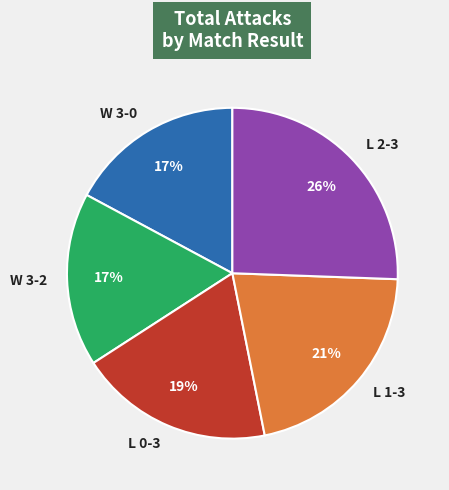

How many slices are in this pie chart?

5